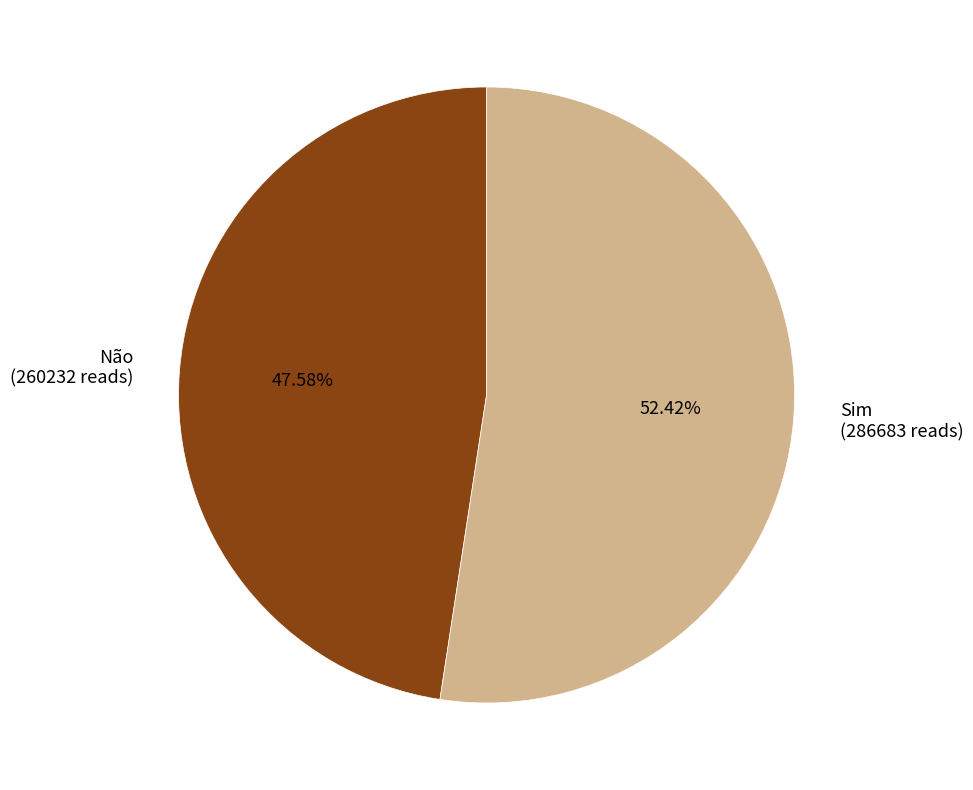

Which category has the smallest portion of the pie?

Não